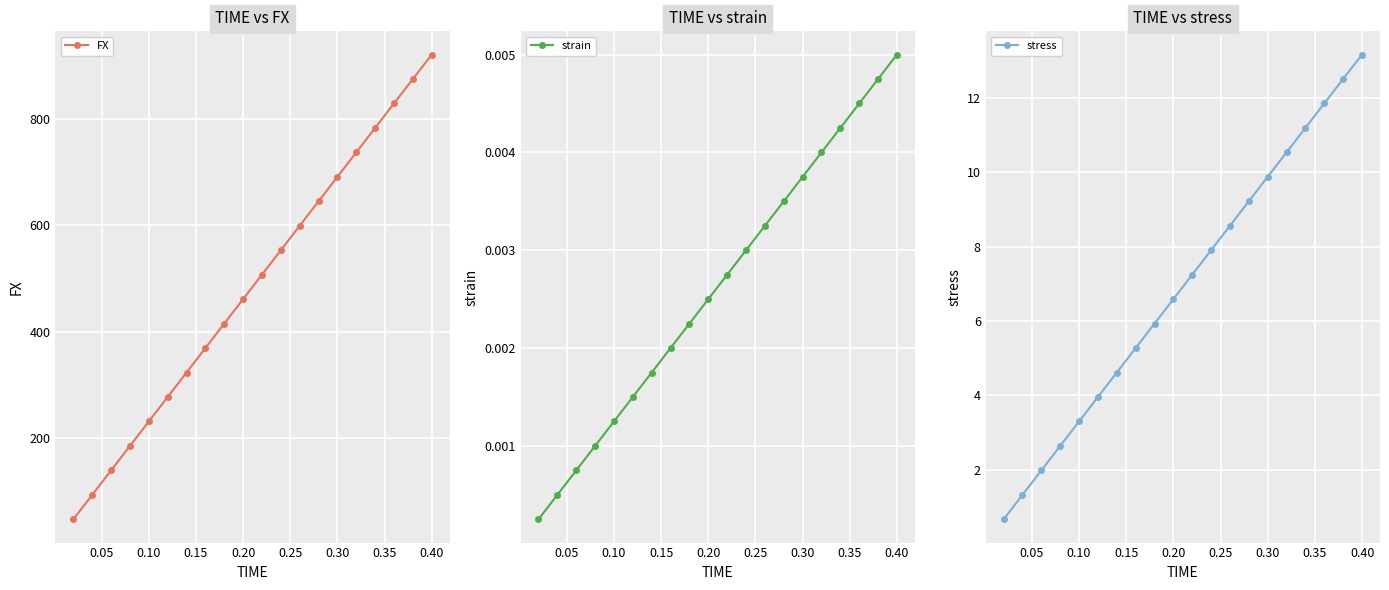

True or false: stress has more than 0 points higher than both neighbors.

False